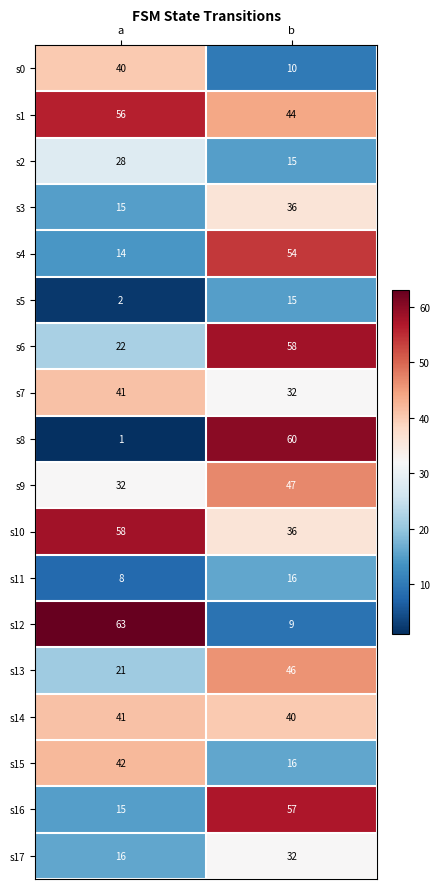

Where is s16 nearest to the value 36?

a